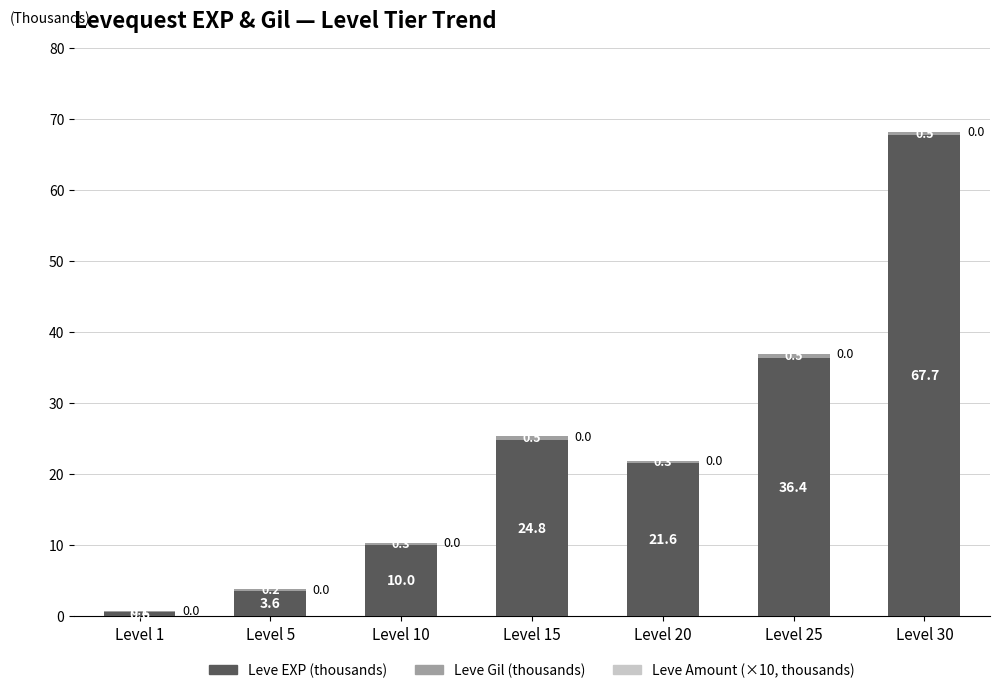

At which category is the sum across all series the highest?

Level 30